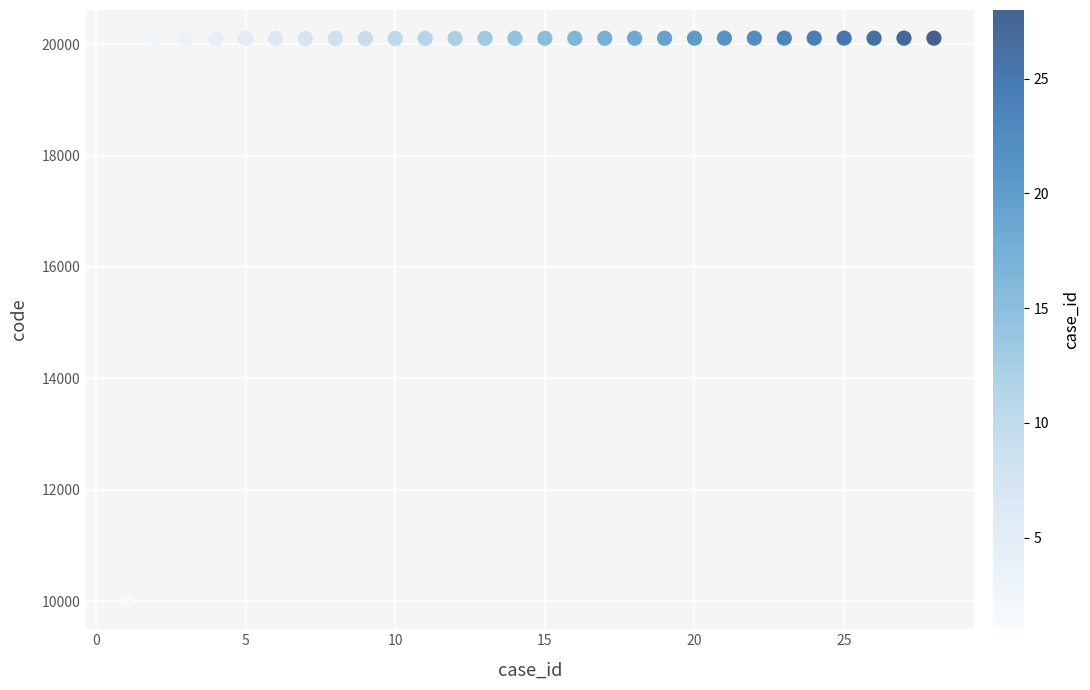

What is the range of Y values (max minus min)?

10108